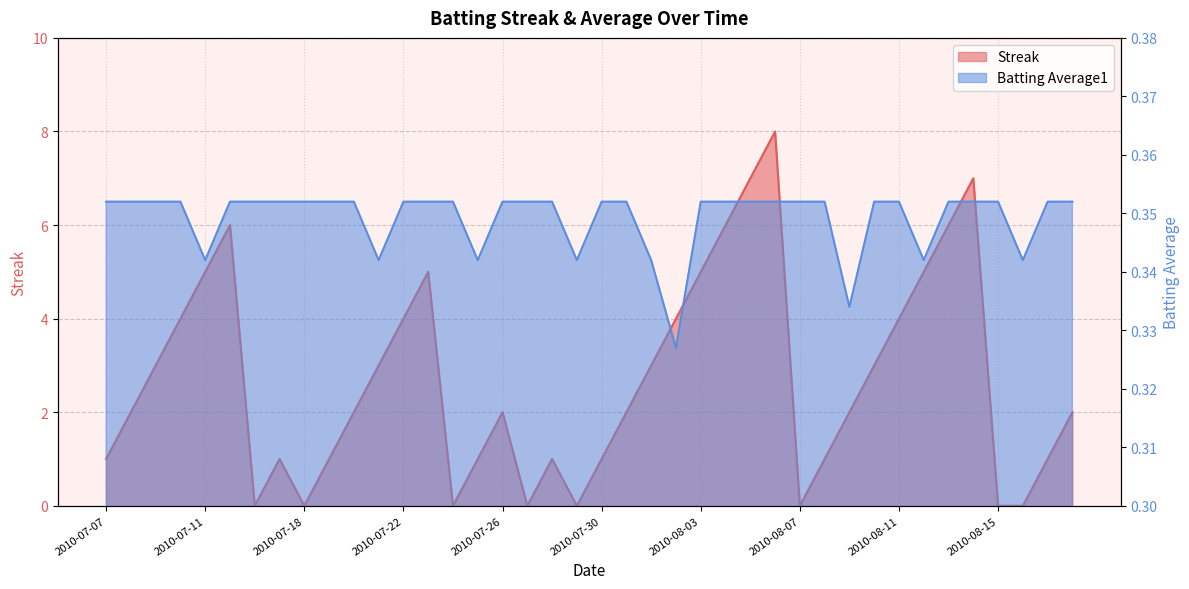

Reading right to left, transcribe all the data shown in this chart.

Streak: 2010-08-18=2.0	2010-08-17=1.0	2010-08-16=0.0	2010-08-15=0.0	2010-08-14=7.0	2010-08-13=6.0	2010-08-12=5.0	2010-08-11=4.0	2010-08-10=3.0	2010-08-09=2.0	2010-08-08=1.0	2010-08-07=0.0	2010-08-06=8.0	2010-08-05=7.0	2010-08-04=6.0	2010-08-03=5.0	2010-08-02=4.0	2010-08-01=3.0	2010-07-31=2.0	2010-07-30=1.0	2010-07-29=0.0	2010-07-28=1.0	2010-07-27=0.0	2010-07-26=2.0	2010-07-25=1.0	2010-07-24=0.0	2010-07-23=5.0	2010-07-22=4.0	2010-07-21=3.0	2010-07-20=2.0	2010-07-19=1.0	2010-07-18=0.0	2010-07-17=1.0	2010-07-16=0.0	2010-07-15=6.0	2010-07-11=5.0	2010-07-10=4.0	2010-07-09=3.0	2010-07-08=2.0	2010-07-07=1.0
Batting Average1: 2010-08-18=0.4	2010-08-17=0.4	2010-08-16=0.3	2010-08-15=0.4	2010-08-14=0.4	2010-08-13=0.4	2010-08-12=0.3	2010-08-11=0.4	2010-08-10=0.4	2010-08-09=0.3	2010-08-08=0.4	2010-08-07=0.4	2010-08-06=0.4	2010-08-05=0.4	2010-08-04=0.4	2010-08-03=0.4	2010-08-02=0.3	2010-08-01=0.3	2010-07-31=0.4	2010-07-30=0.4	2010-07-29=0.3	2010-07-28=0.4	2010-07-27=0.4	2010-07-26=0.4	2010-07-25=0.3	2010-07-24=0.4	2010-07-23=0.4	2010-07-22=0.4	2010-07-21=0.3	2010-07-20=0.4	2010-07-19=0.4	2010-07-18=0.4	2010-07-17=0.4	2010-07-16=0.4	2010-07-15=0.4	2010-07-11=0.3	2010-07-10=0.4	2010-07-09=0.4	2010-07-08=0.4	2010-07-07=0.4